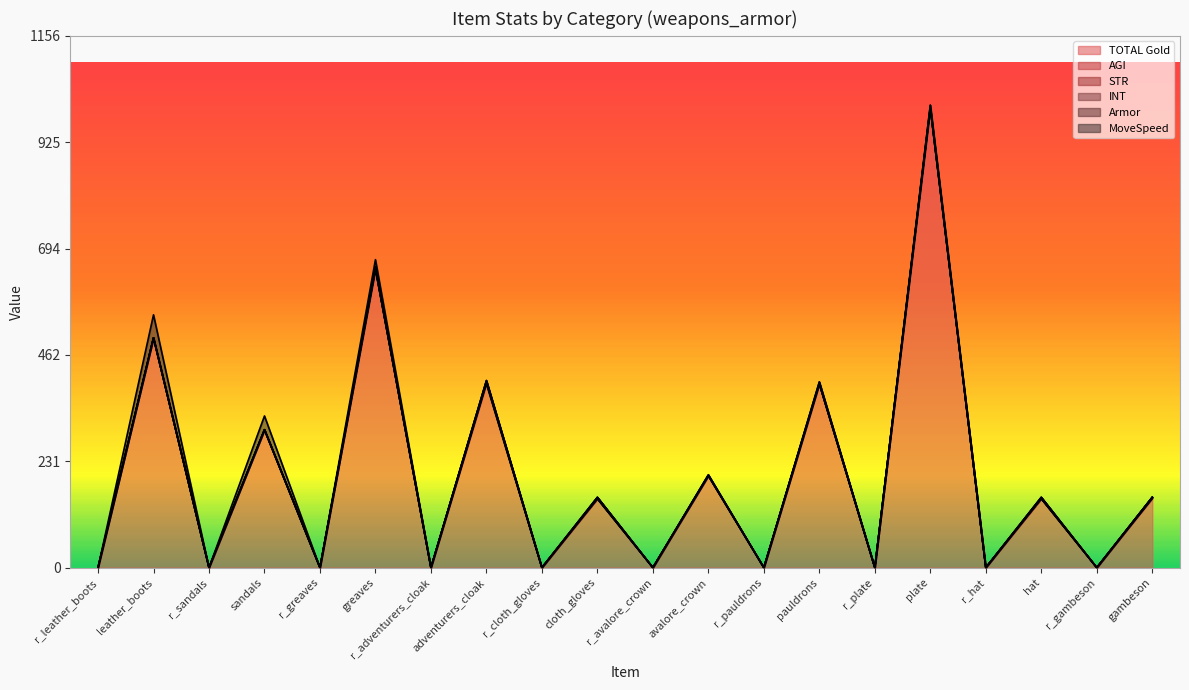

How many lines are shown in the chart?

6